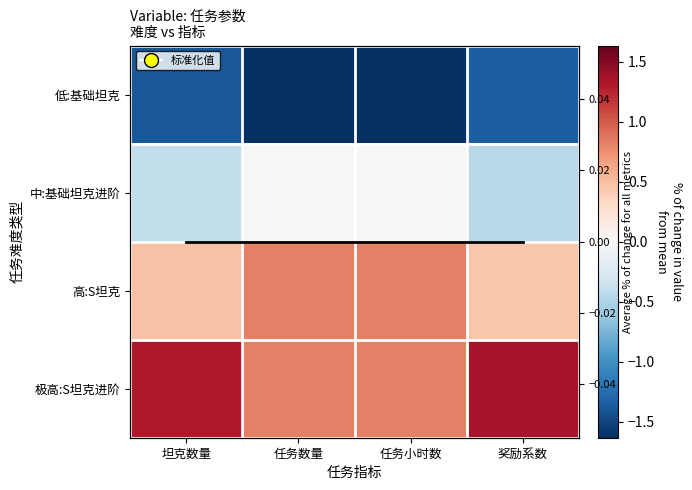

How many series are shown in this chart?

5